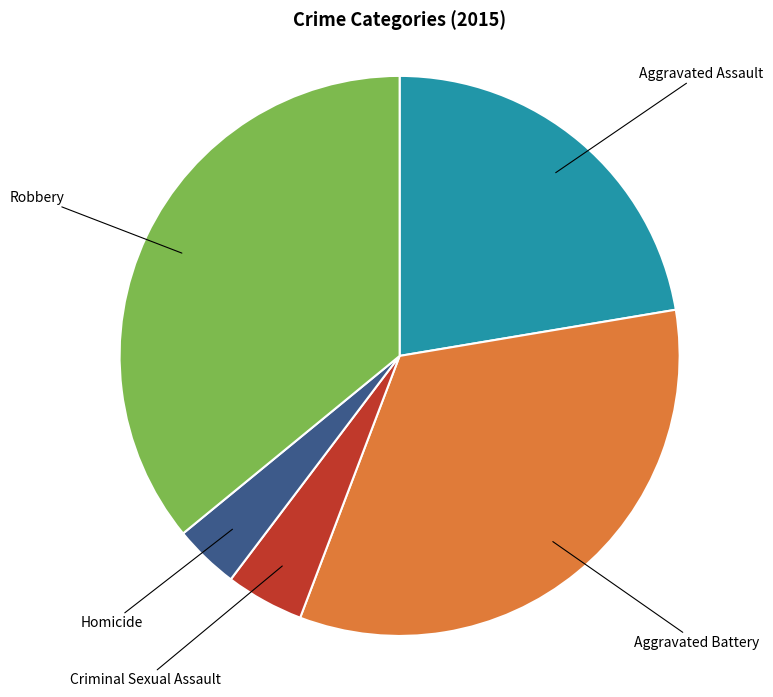

Which slice is the smallest?

Homicide